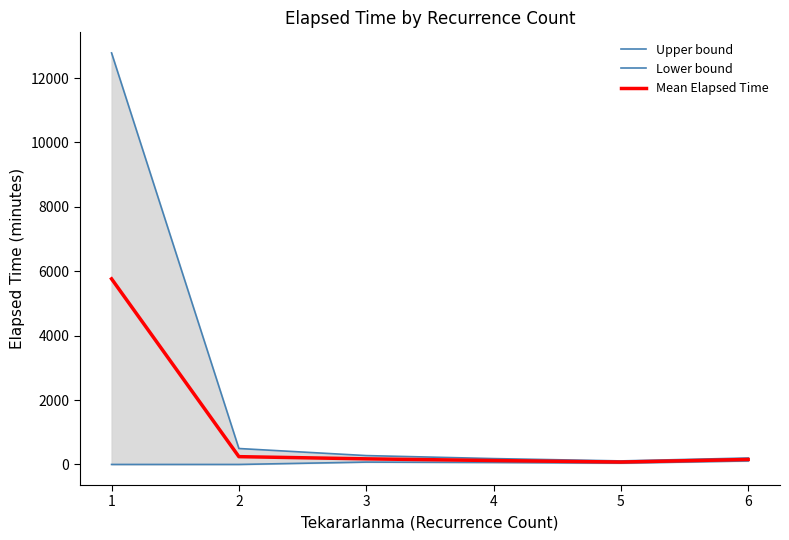

What is the value of the Upper bound point at the 4th from the left?

182.3